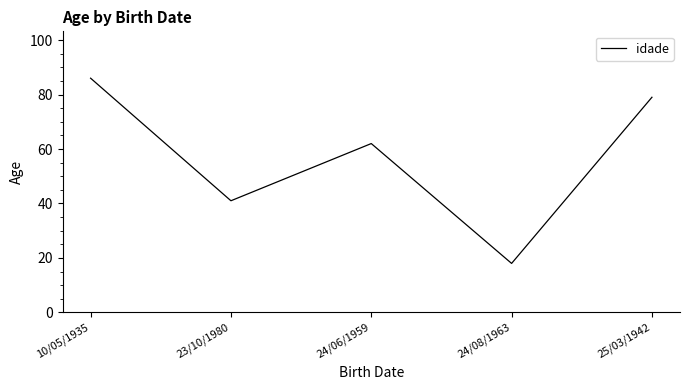

How many values are between 41 and 79?

3